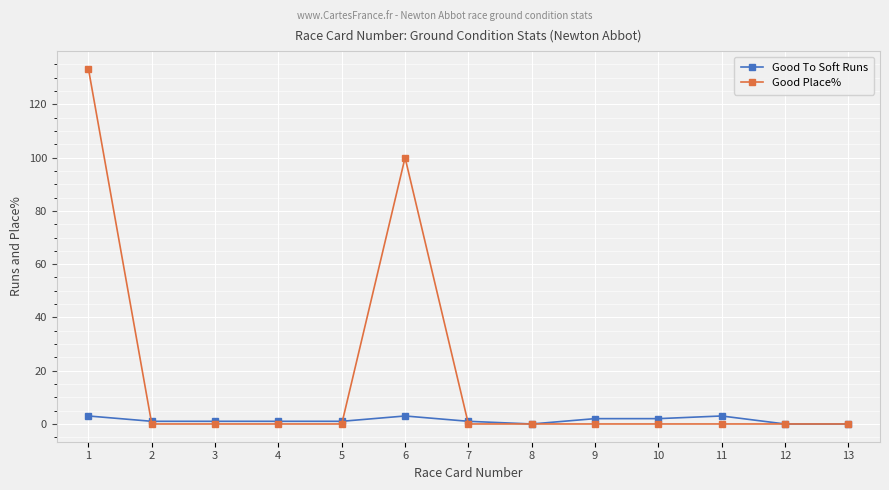

Which series has the largest total across all categories?

Good Place%